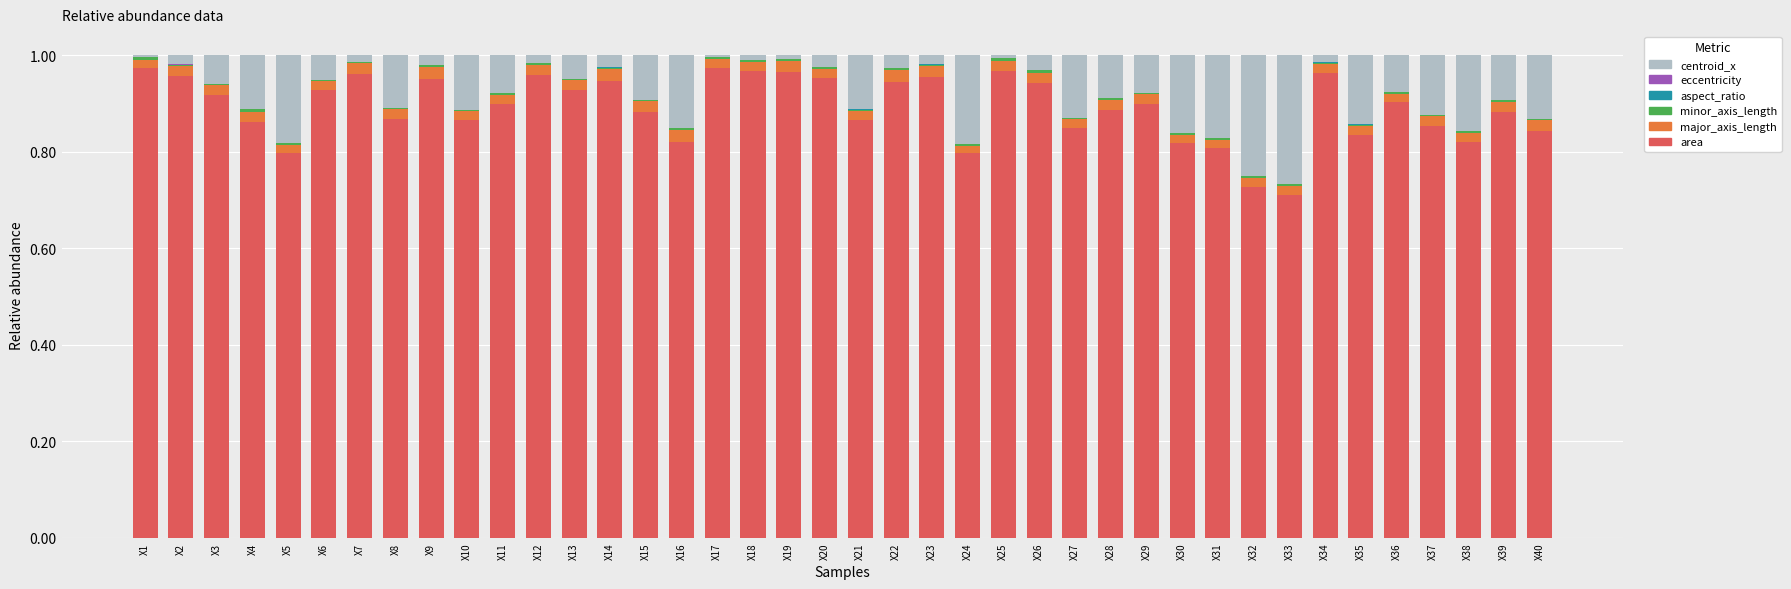

The value of area at X22 is 0.4. True or false?

False